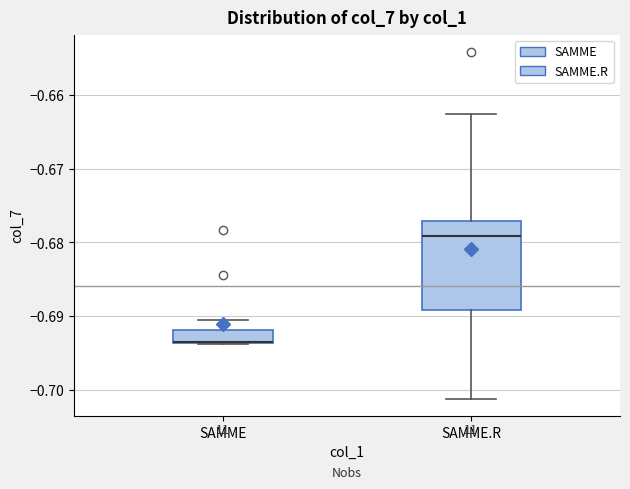

Reading left to right, read every box against the y-axis: the position of its median line, the range the box covers, and the ends of its whiskers. The values are not printed on the chart, so give them approximately, as read against the axis.

SAMME: median -0.693 (drawn on the box's lower edge), box -0.694 to -0.692, whiskers -0.694 to -0.691
SAMME.R: median -0.679, box -0.689 to -0.677, whiskers -0.701 to -0.663